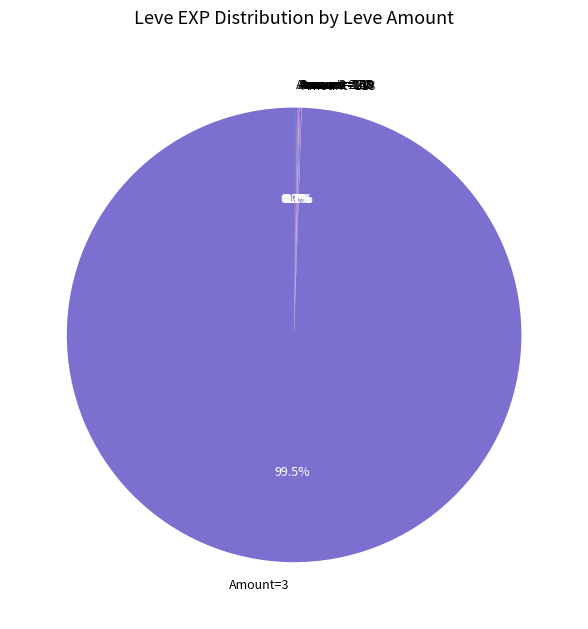

Is there any slice that represents more than half of the pie?

Yes